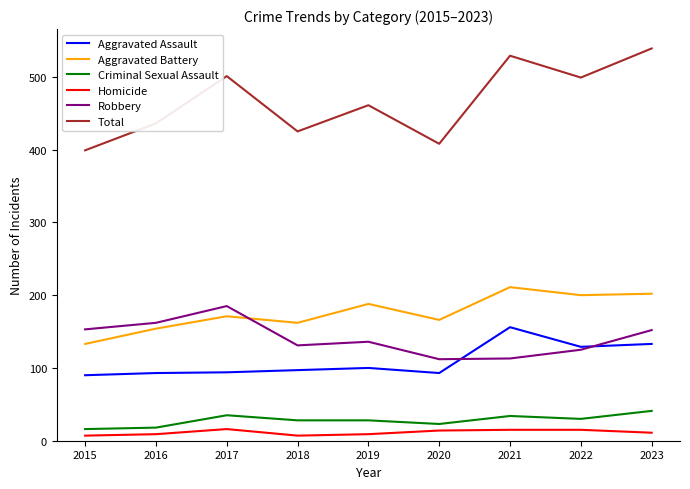

What is the lowest value of the Homicide series?

7